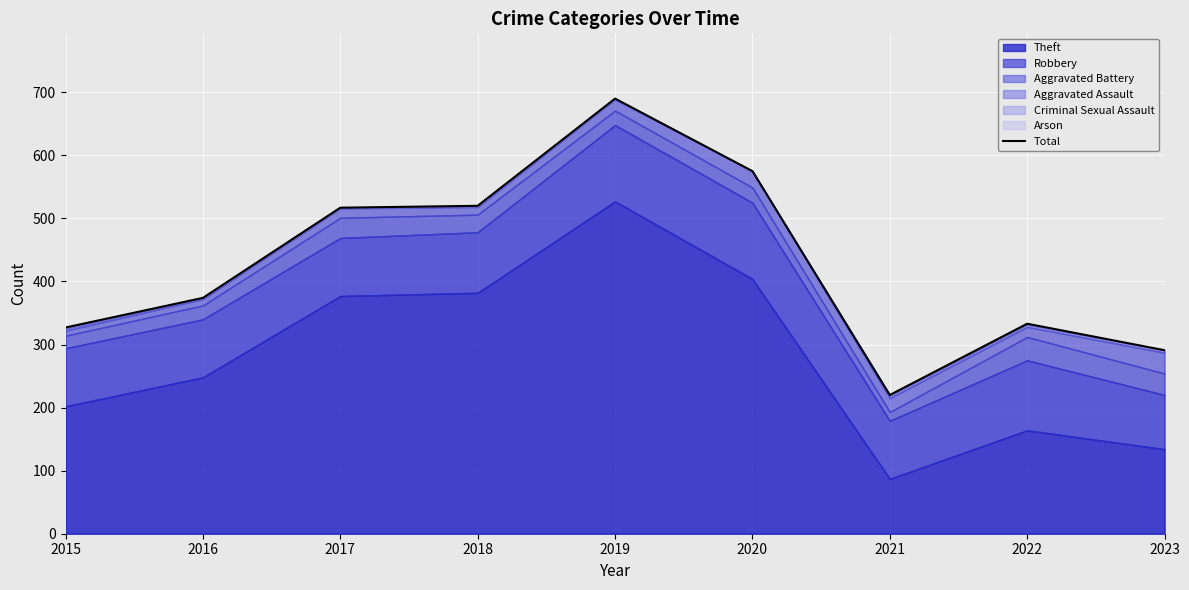

Reading left to right, transcribe all the data shown in this chart.

2015=327	2016=374	2017=517	2018=520	2019=690	2020=575	2021=220	2022=333	2023=291